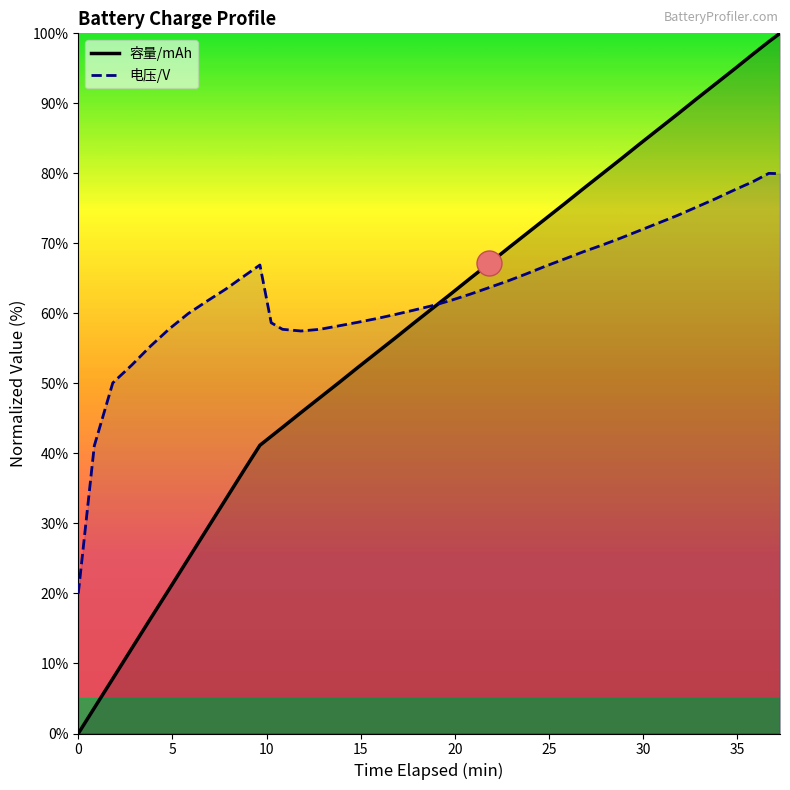

Which series has the largest range (max minus min)?

容量/mAh